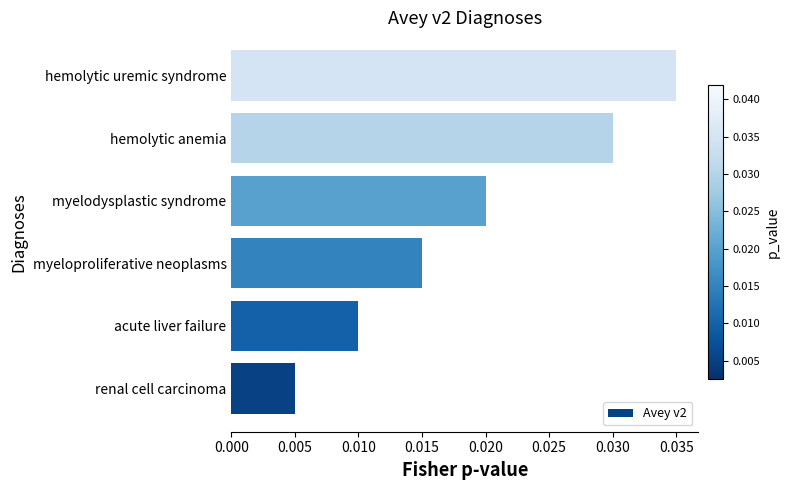

Between hemolytic anemia and hemolytic uremic syndrome, which is larger?

hemolytic uremic syndrome